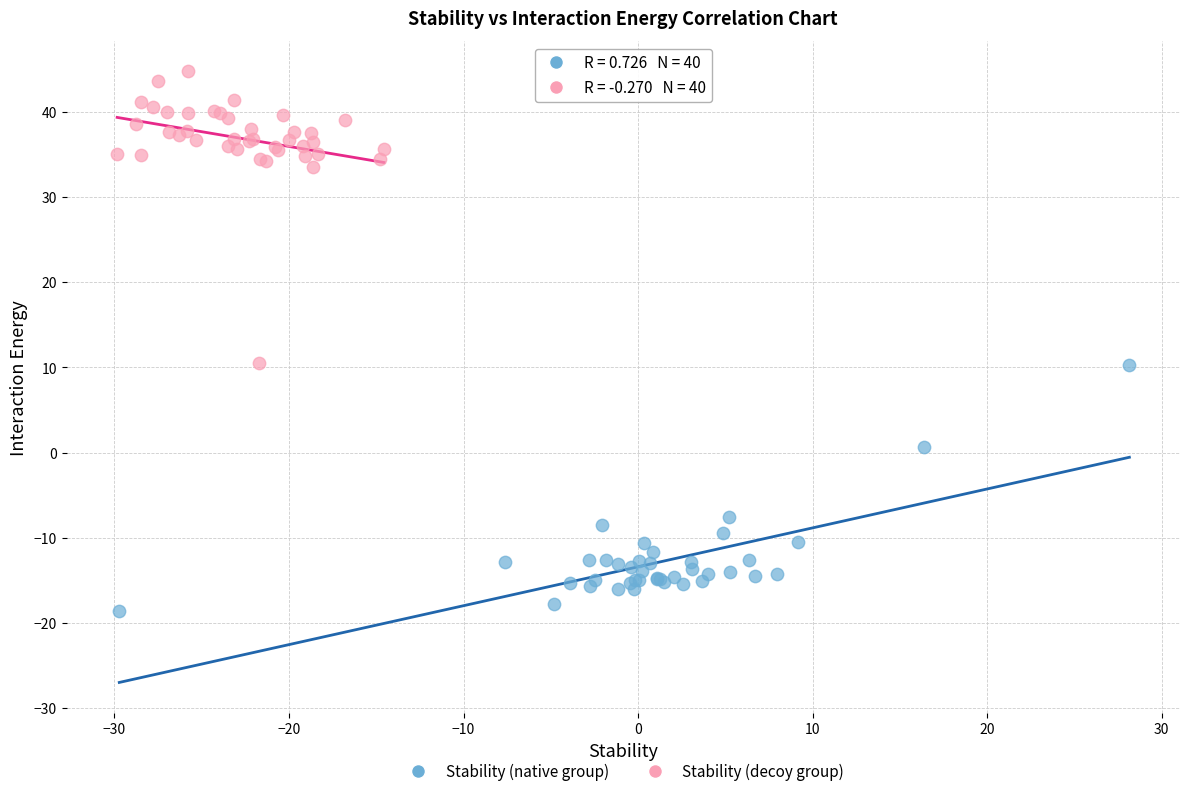

Which series reaches the minimum Y coordinate?

Stability (native group)